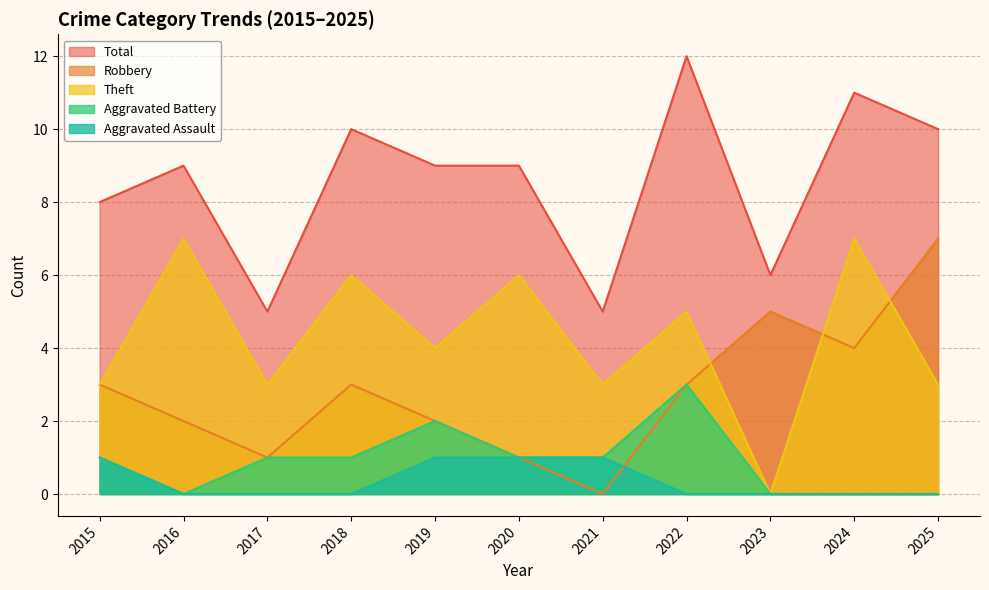

The Aggravated Assault series shows 1 at 2023. True or false?

False